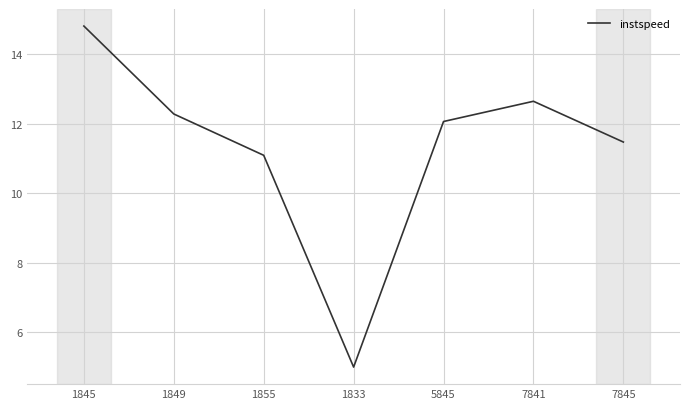

What value does the data have at 1845?

14.8